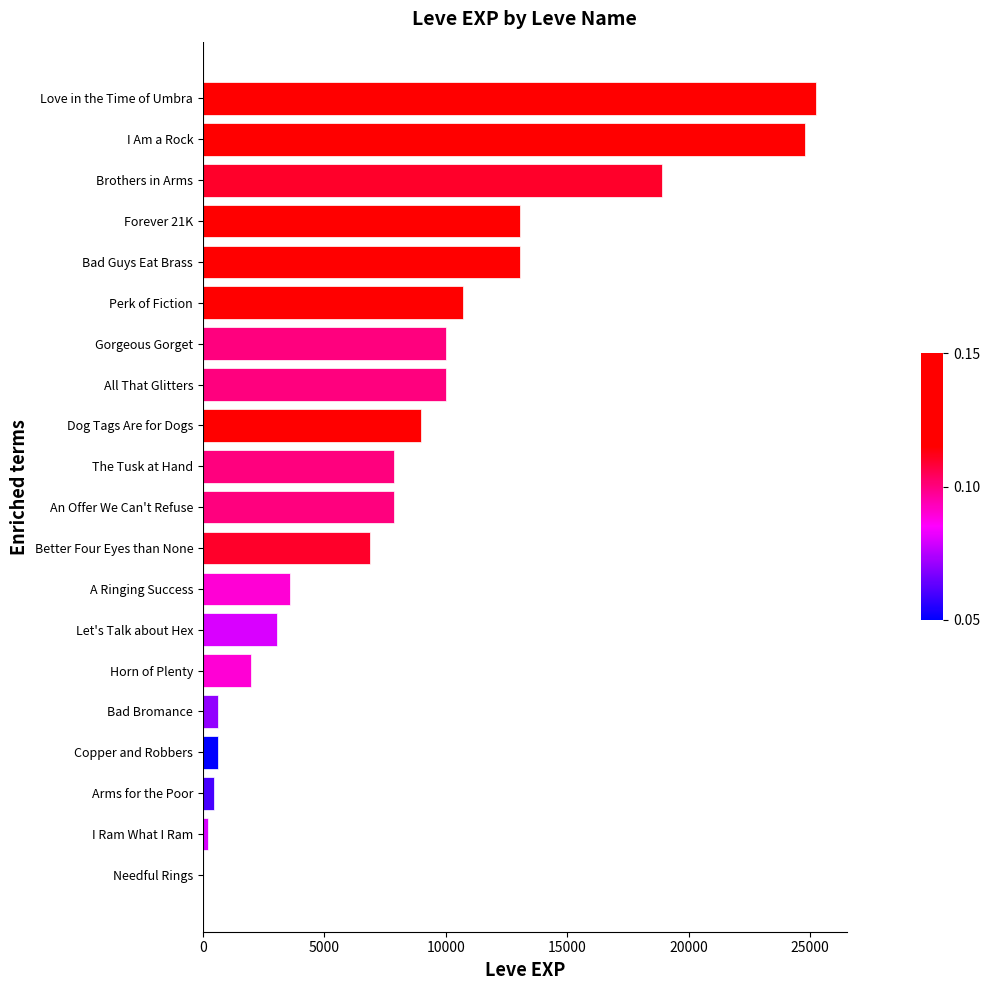

What is the sum of all values?

167911